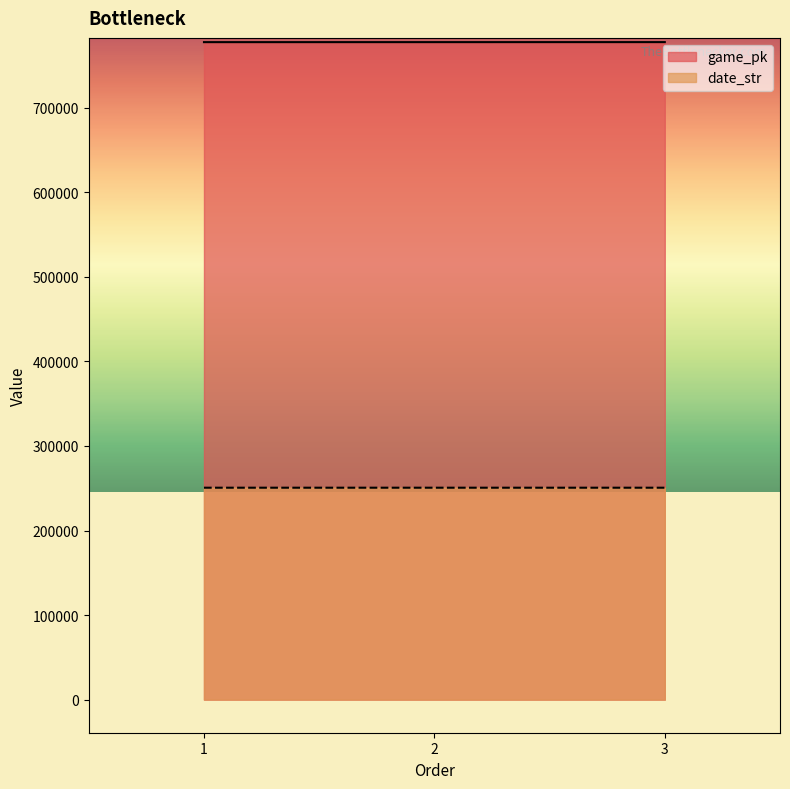

Is the value of date_str at 1 greater than the value of game_pk at 2?

No